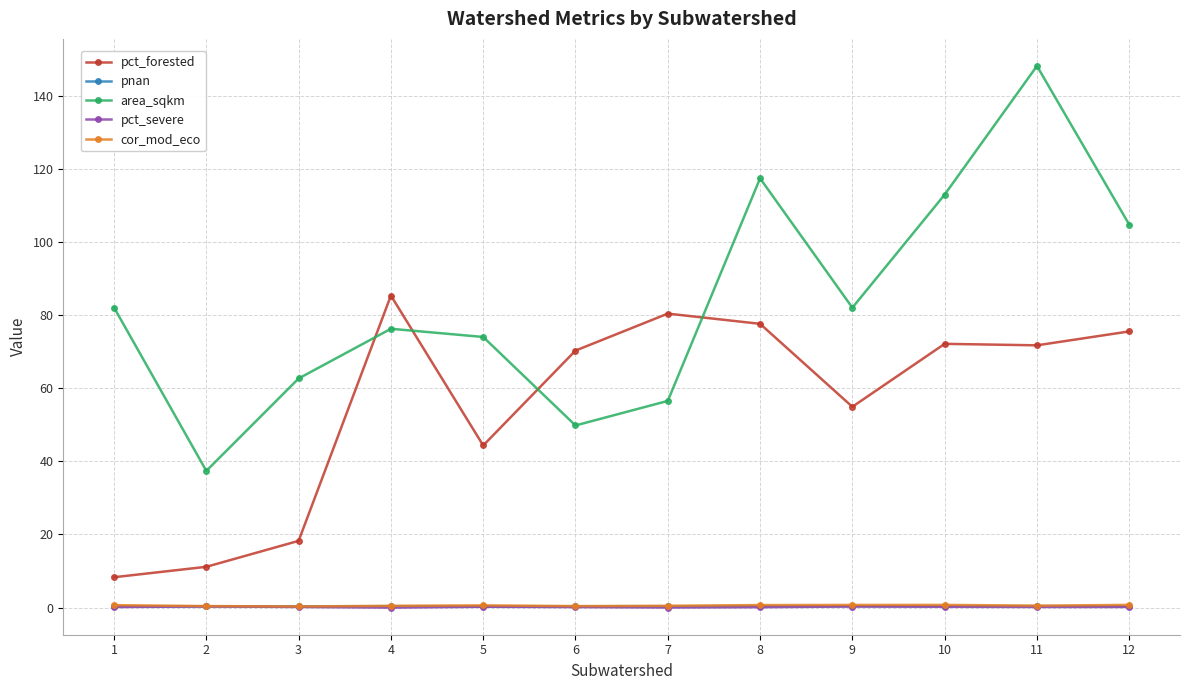

How many distinct data groups are displayed?

5